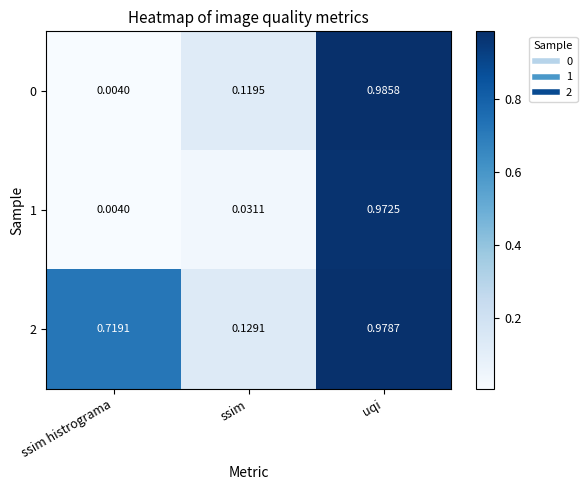

At which label does 0 reach its peak?

uqi